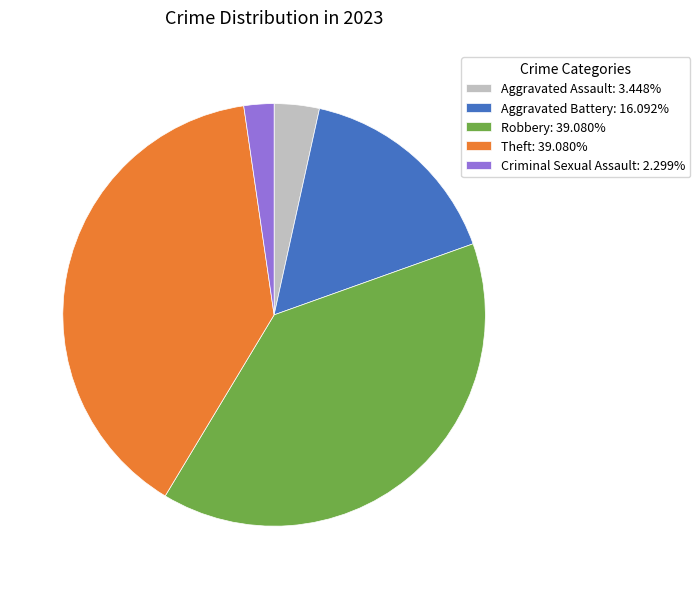

How many slices are in this pie chart?

5